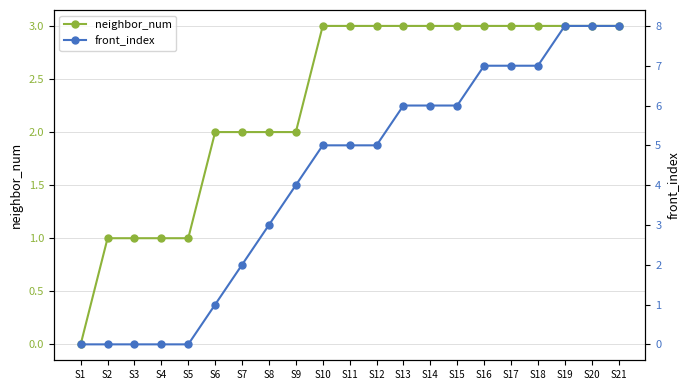

What is the value of the neighbor_num point at the 6th from the left?

2